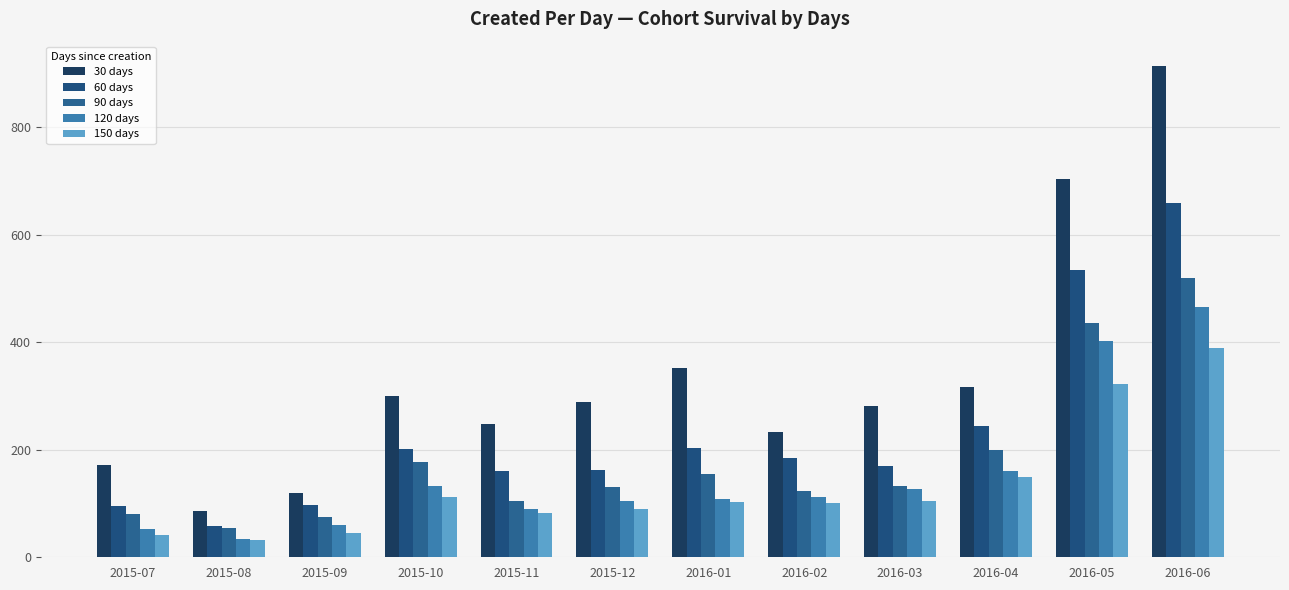

What is the label of the 4th bar from the left?

2015-10